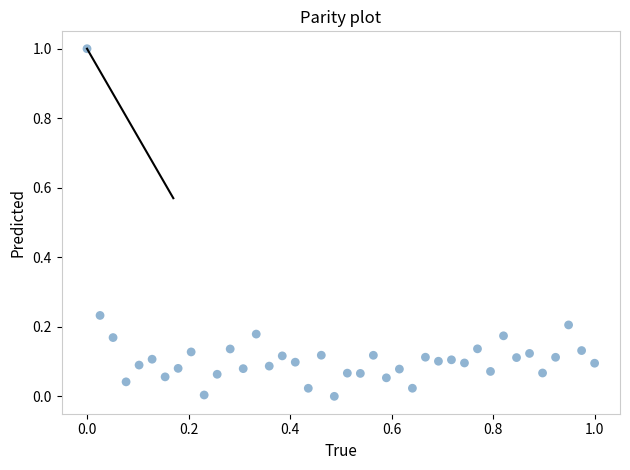

What is the range of Y values (max minus min)?

1.0